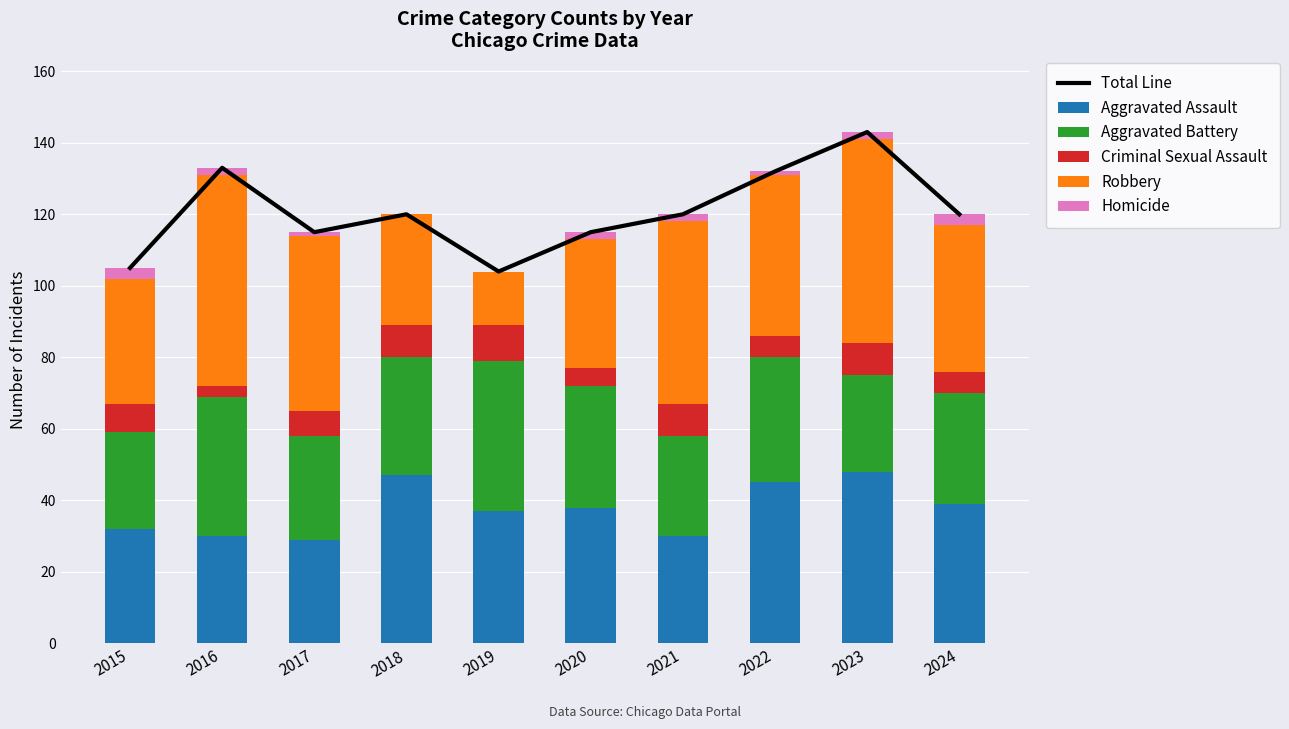

What is the spread (max minus min) of values at 2019?

104